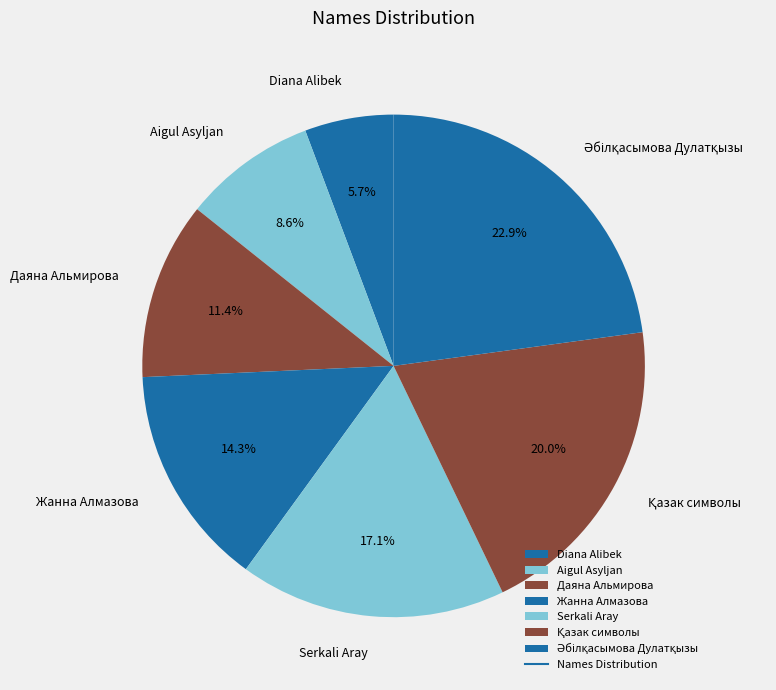

What is the smallest slice in the pie chart?

Diana Alibek